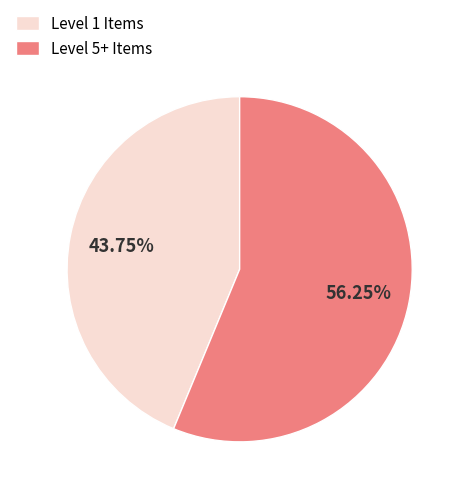

Which category has the smallest portion of the pie?

Level 1 Items